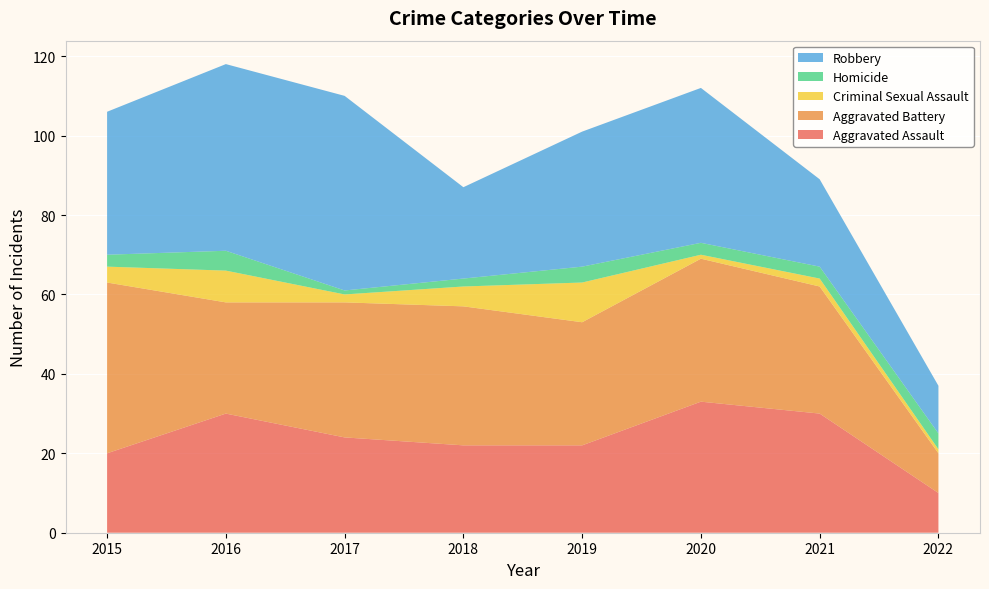

Reading left to right, transcribe all the data shown in this chart.

Aggravated Assault: 20	30	24	22	22	33	30	10
Aggravated Battery: 43	28	34	35	31	36	32	10
Criminal Sexual Assault: 4	8	2	5	10	1	2	1
Homicide: 3	5	1	2	4	3	3	4
Robbery: 36	47	49	23	34	39	22	12